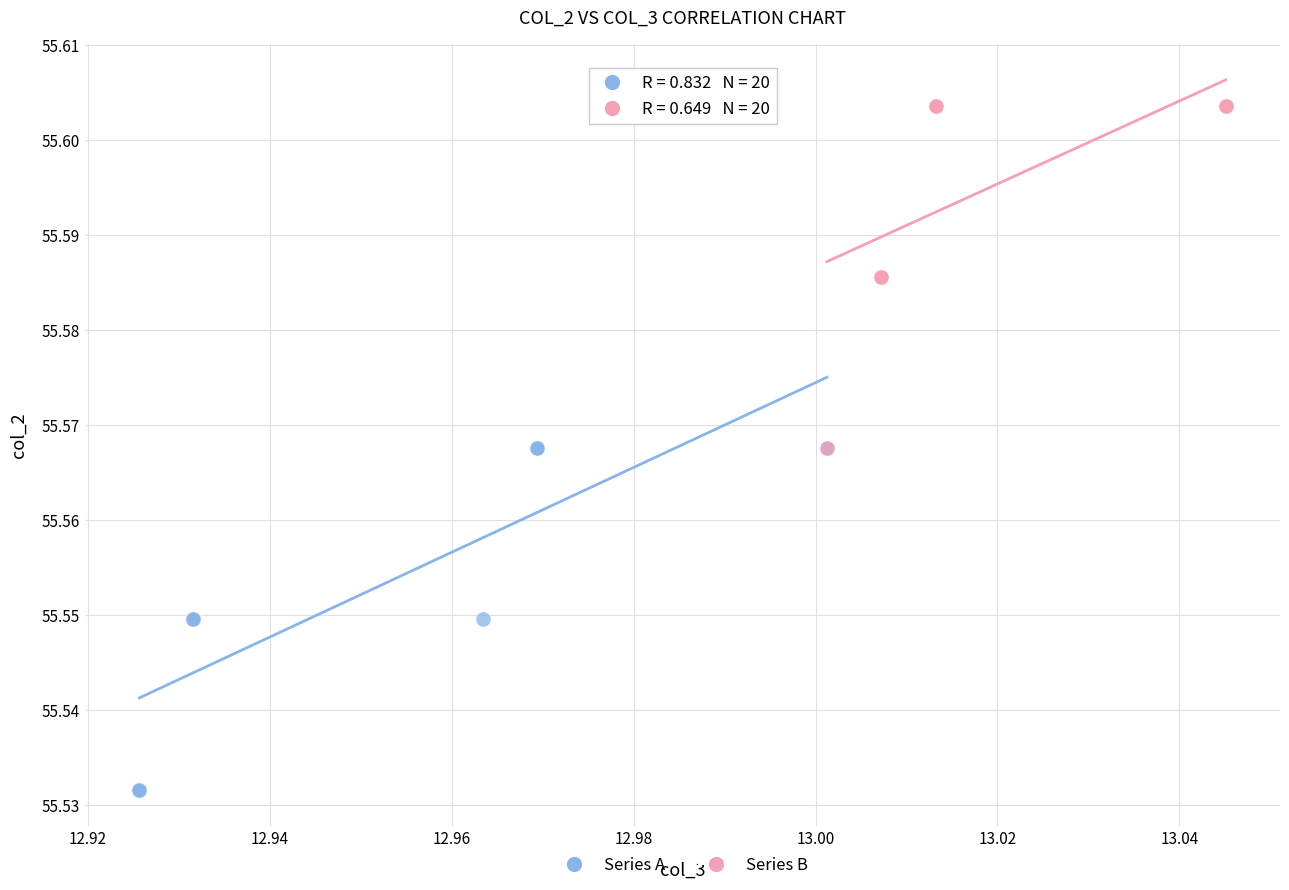

What are all the series names shown in the legend?

Series A, Series B